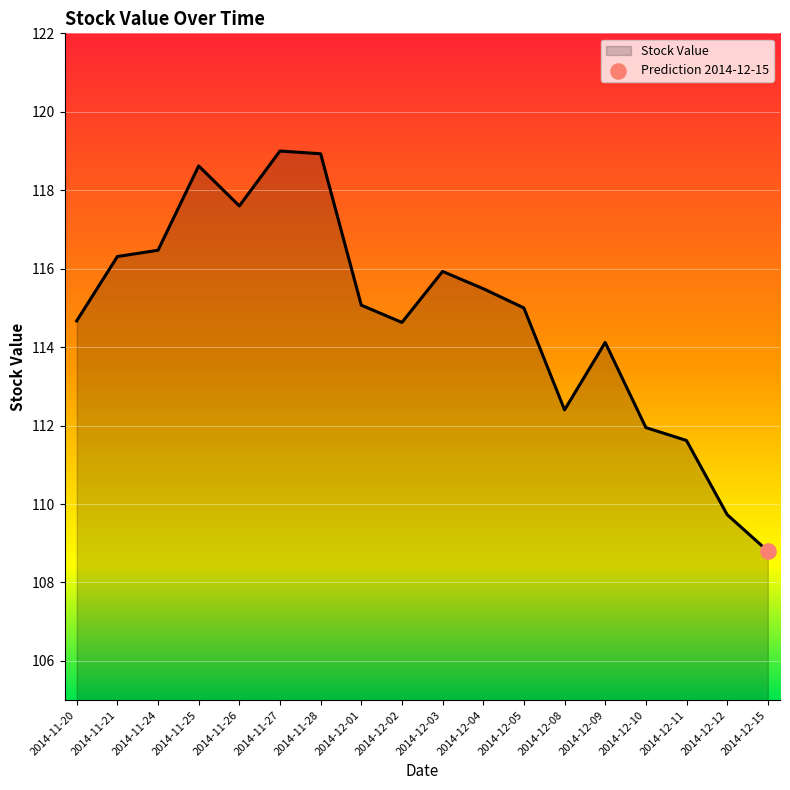

What is the ratio of the value at 2014-12-11 to the value at 2014-12-15?

1.0